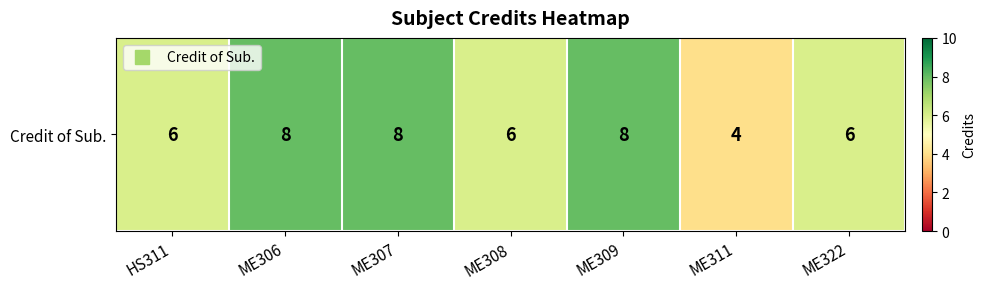

Which has a higher value, ME307 or ME311?

ME307